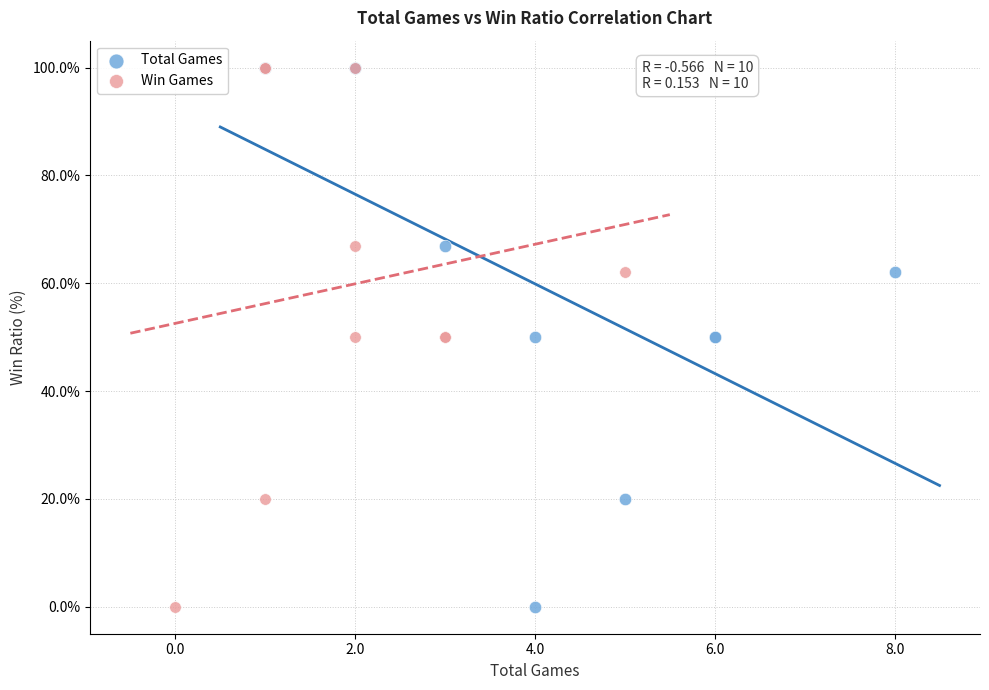

What are all the series names shown in the legend?

Total Games, Win Games